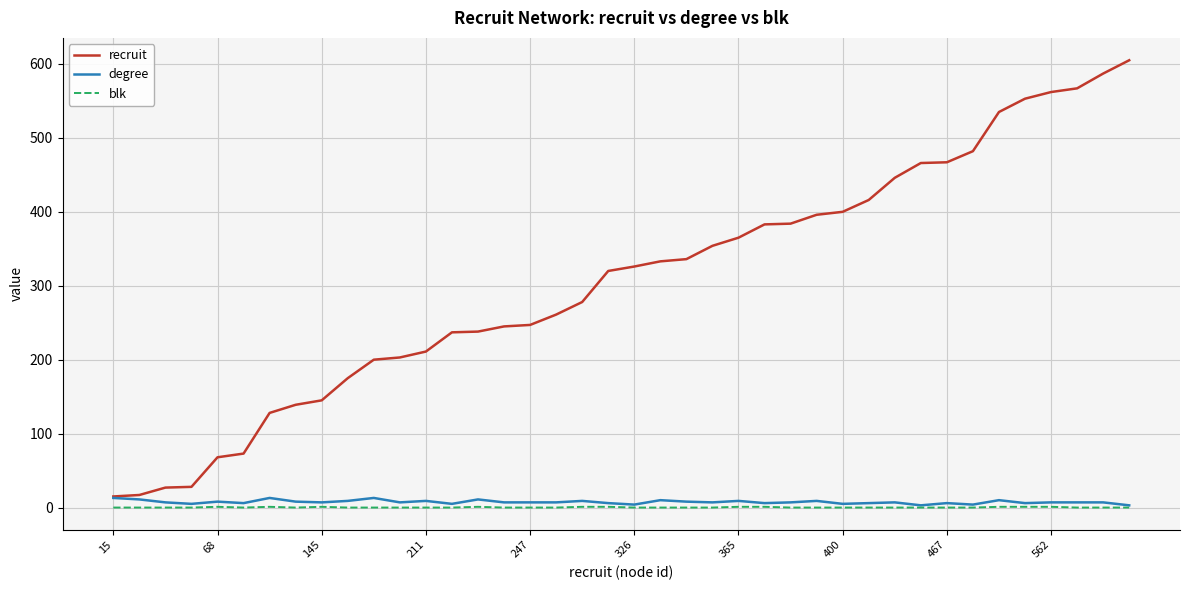

True or false: blk and recruit cross at least once.

False